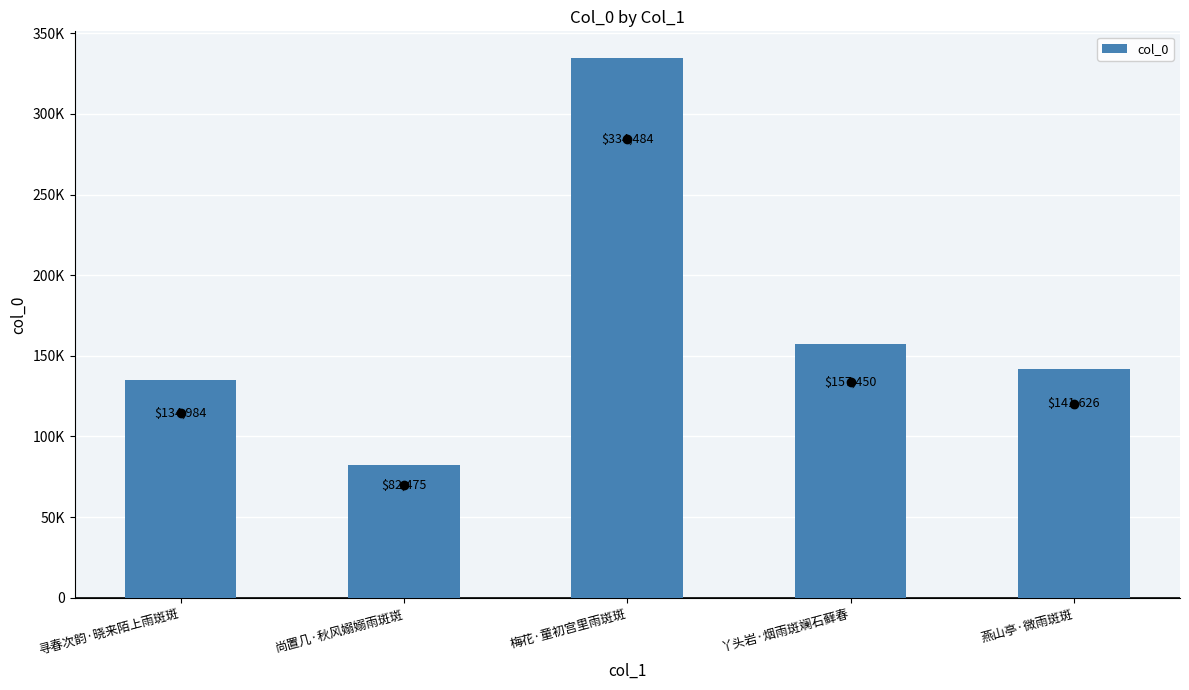

Are the bars horizontal?

No